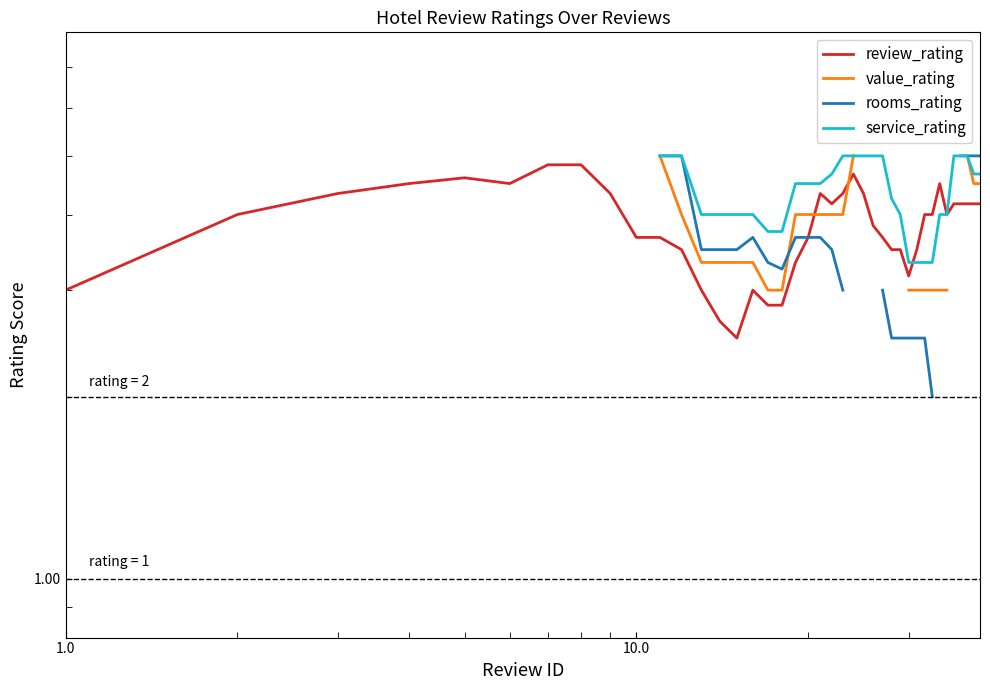

What is the value of the review_rating point at the 1st from the left?

3.0